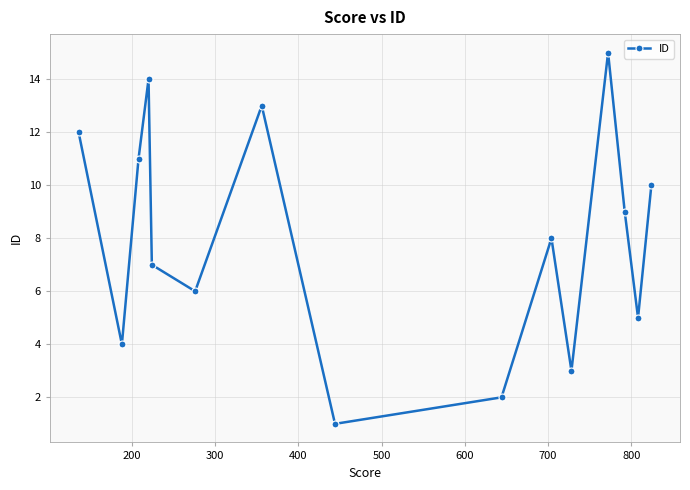

What is the sum of all values?

120